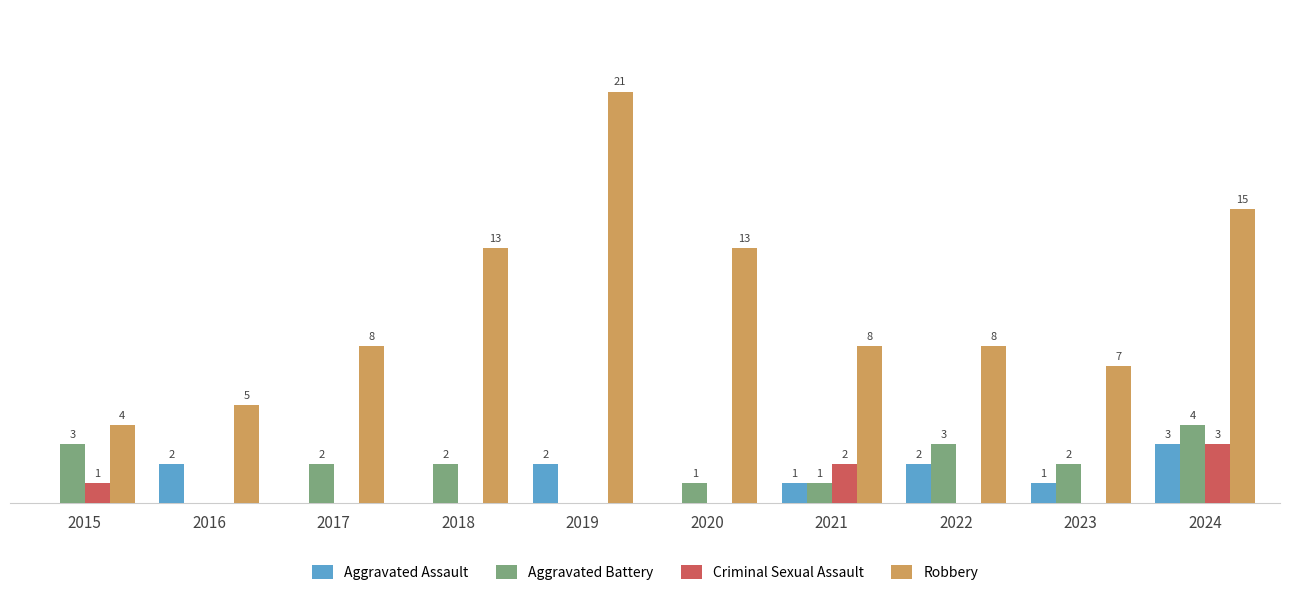

Which series changed the most between 2018 and 2021?

Robbery